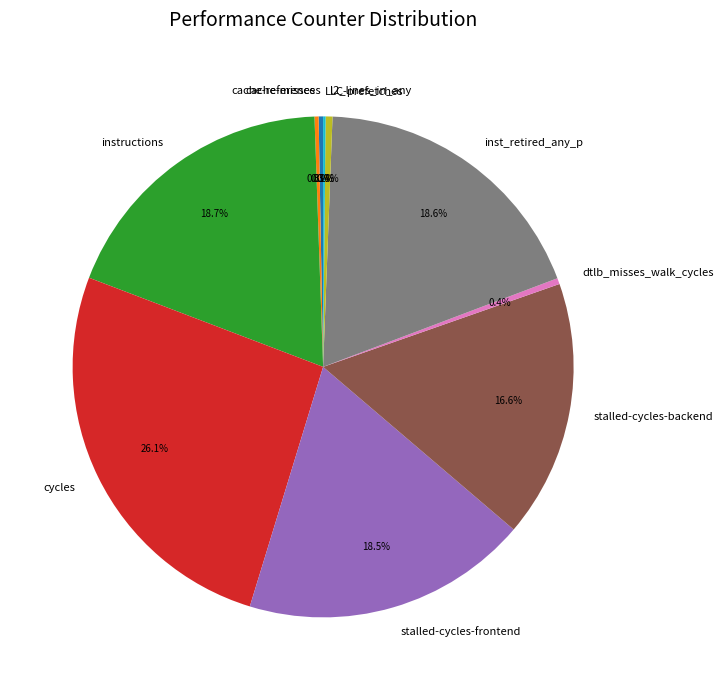

Is there any slice that represents more than half of the pie?

No